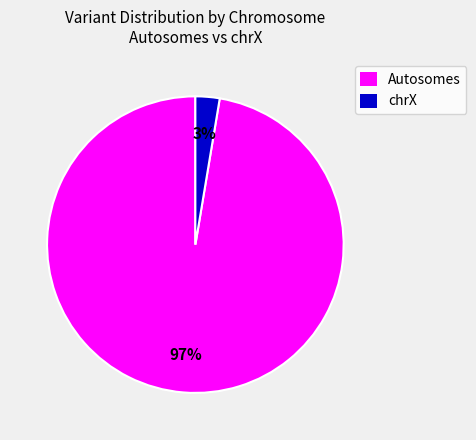

To the nearest percent, what is the average slice percentage?

50%